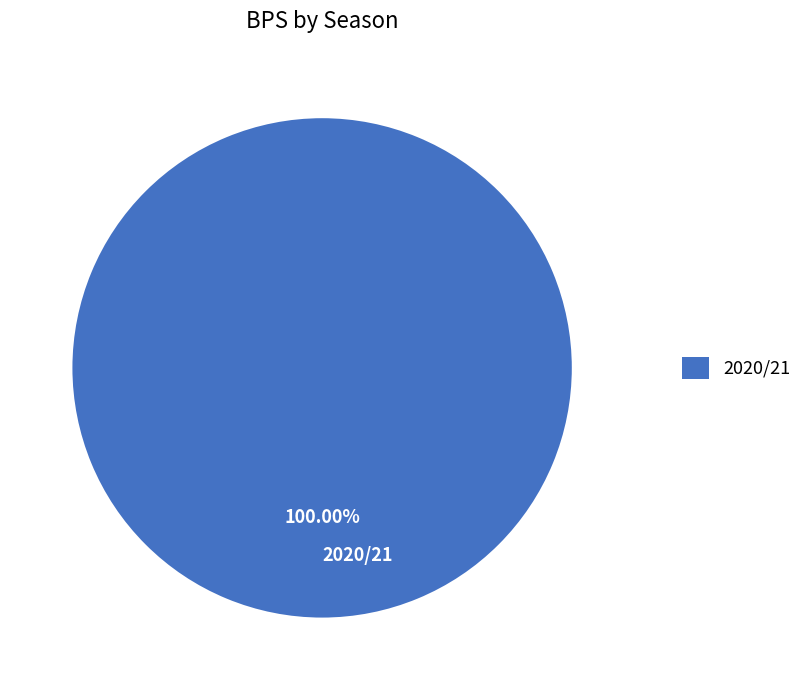

Does 2020/21 represent more than half of the total?

Yes